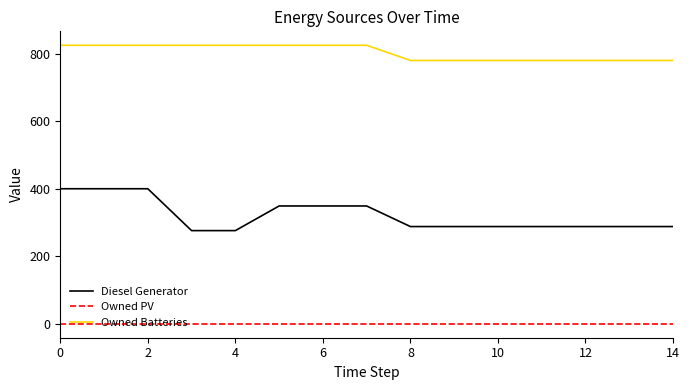

Which series has the largest range (max minus min)?

Diesel Generator